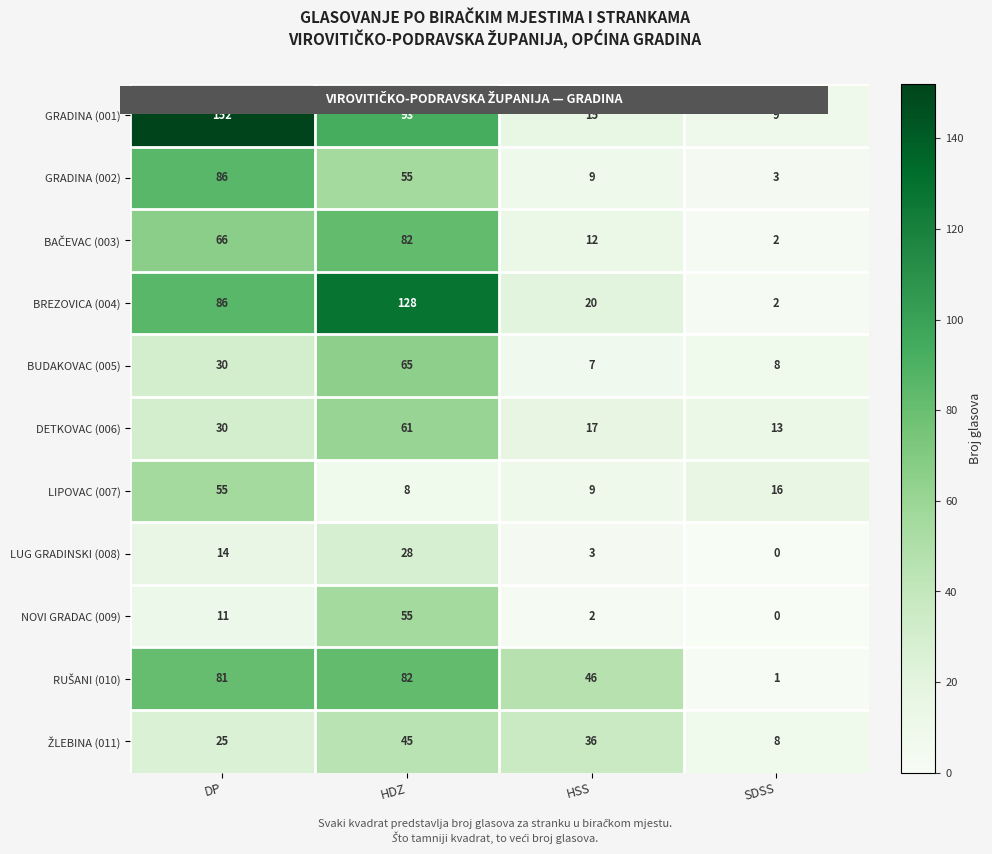

Which series changed the most between DP and SDSS?

GRADINA (001)